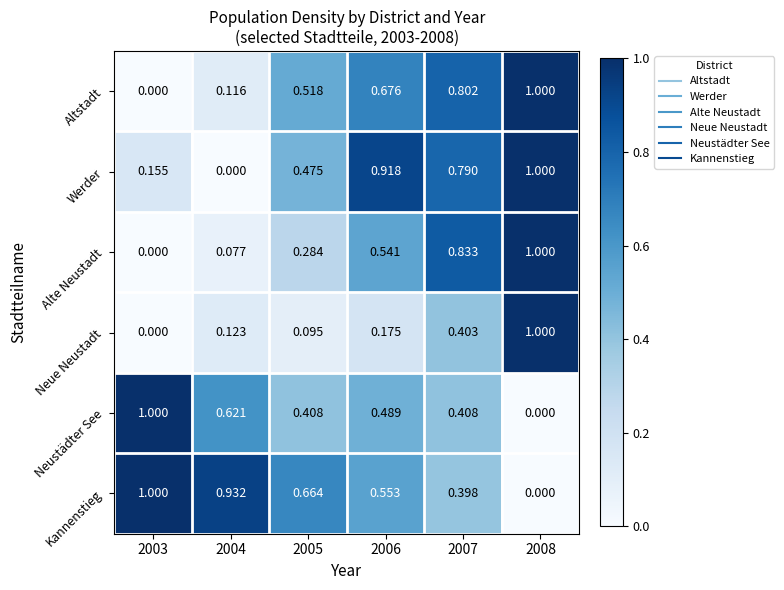

Which series has the largest total across all categories?

Kannenstieg